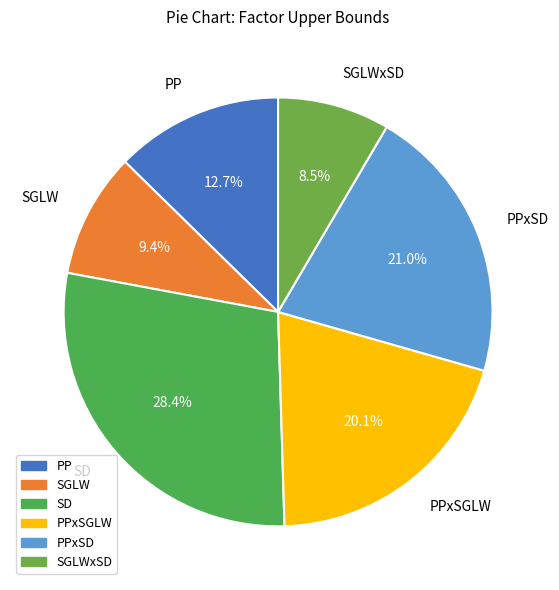

How many slices are in this pie chart?

6